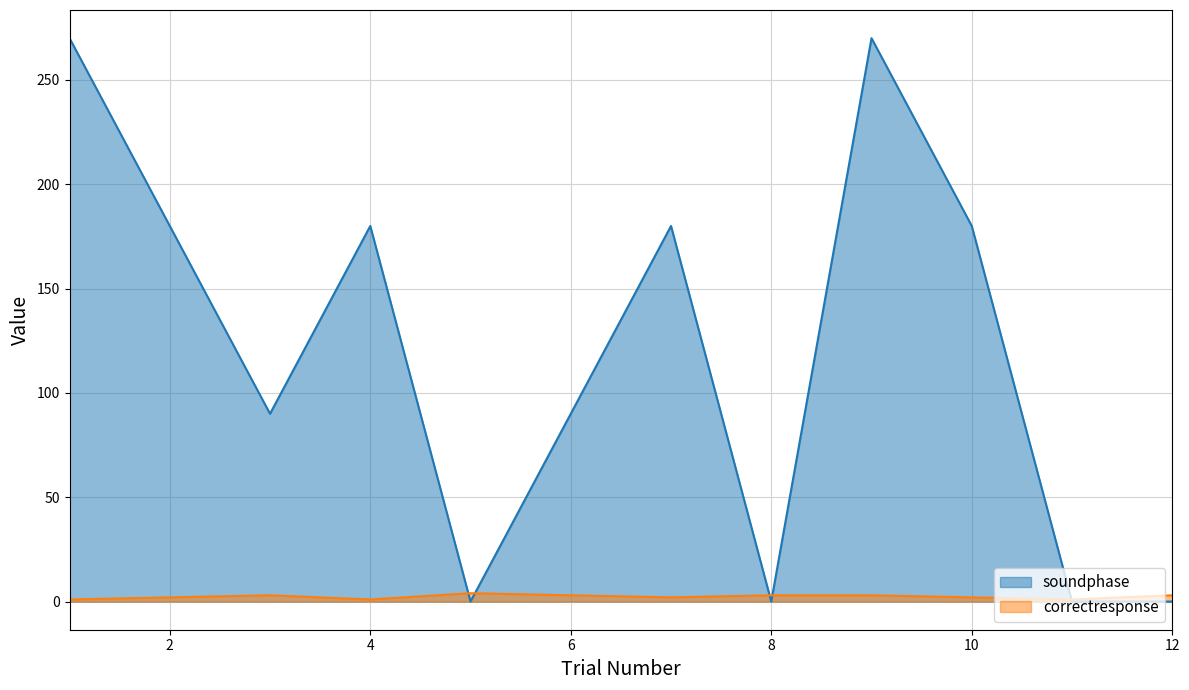

Which category has the highest value across all series?

1